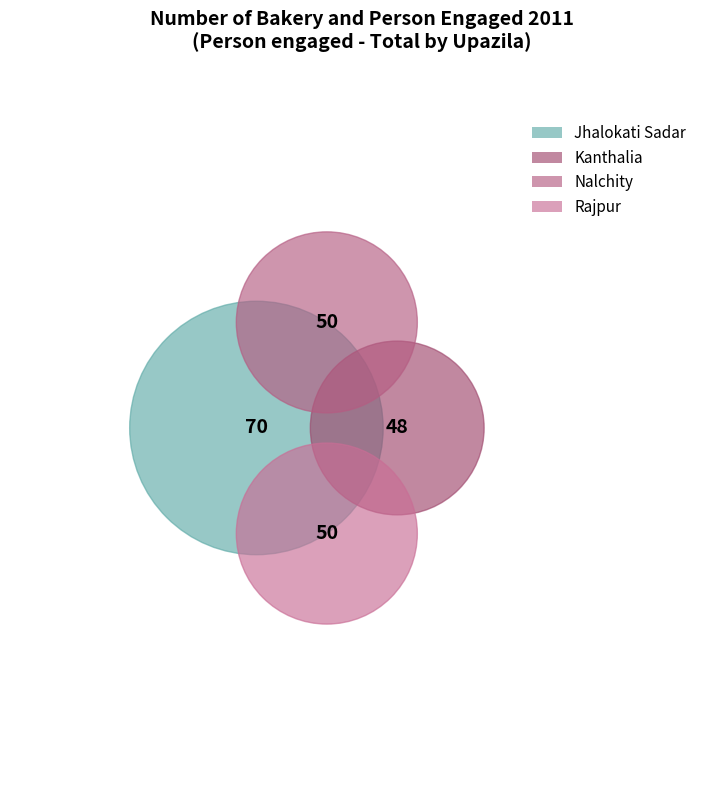

Does Kanthalia represent more than half of the total?

No